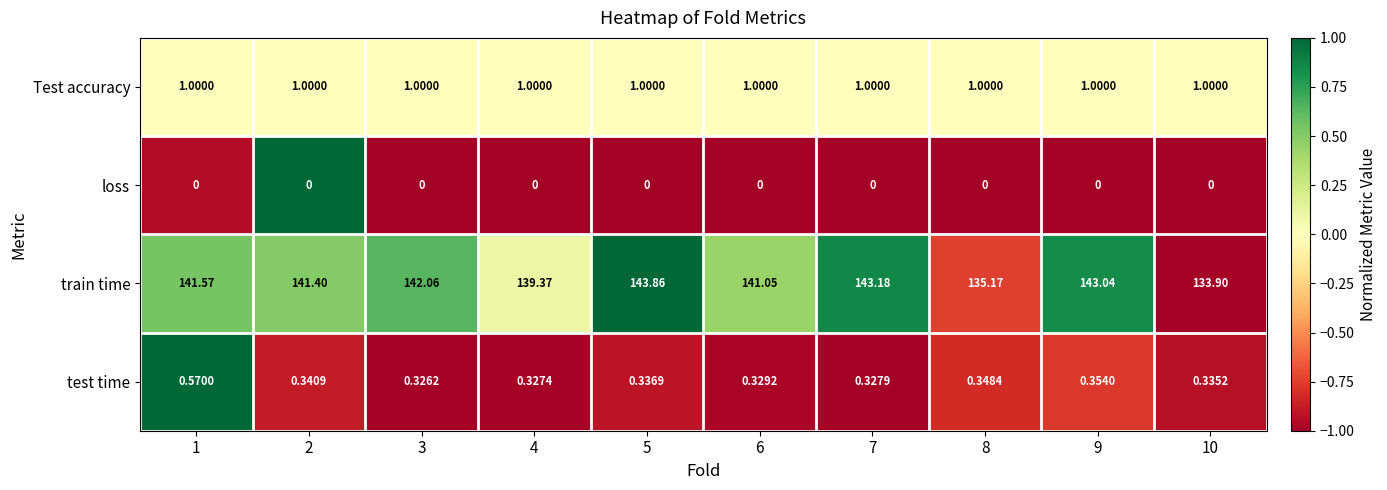

At how many categories does at least one series exceed 0?

10